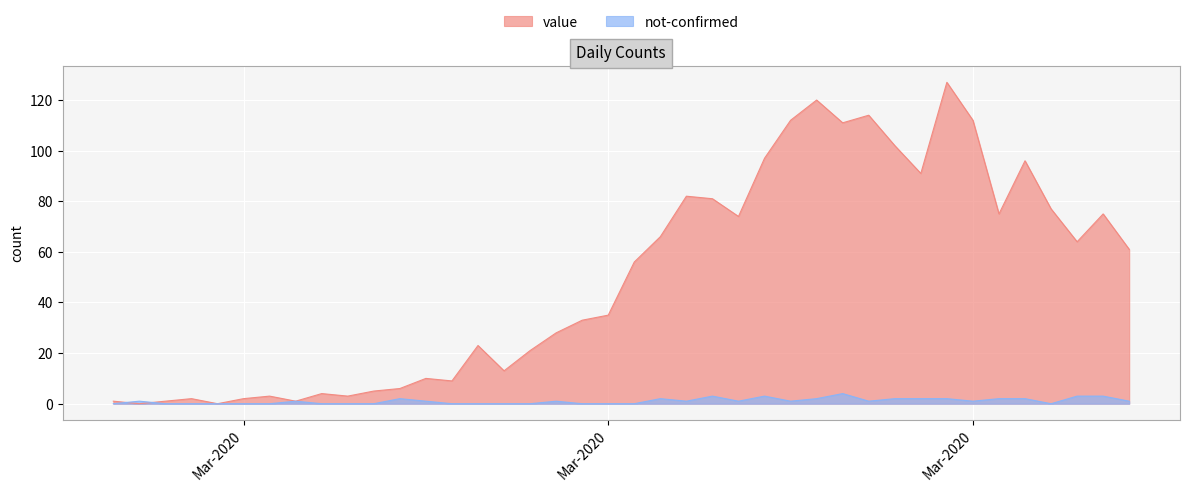

What is the total value across all series at 2020-04-04?

67